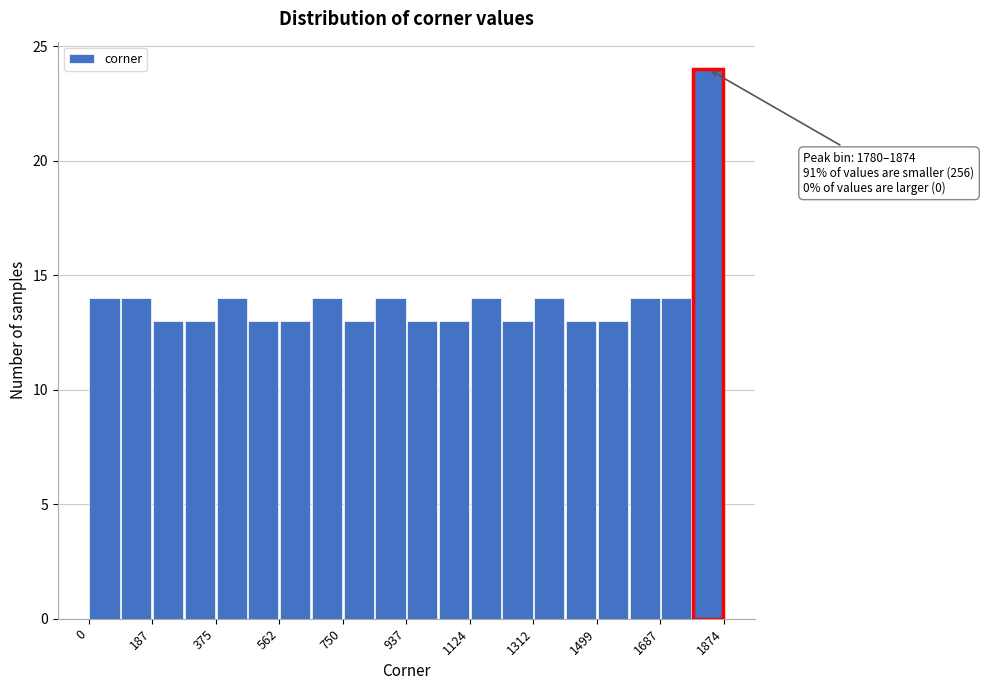

Over which range of the x-axis is the bar tallest?

1780 to 1880